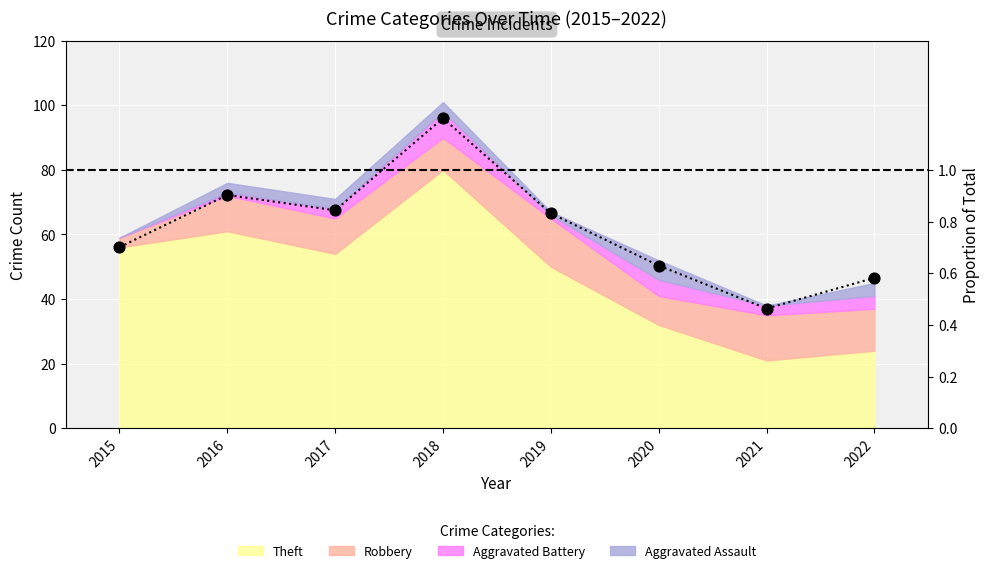

What is the change in value from 2021 to 2022?

+0.1